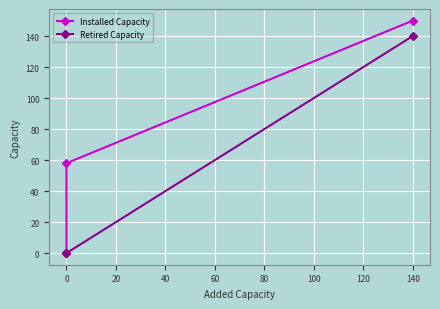

How many categories are shown in the chart?

3